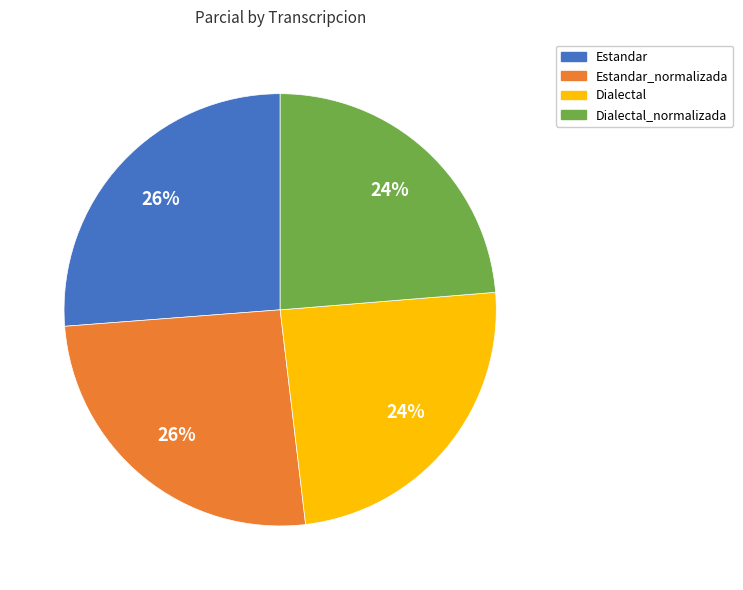

To the nearest percent, what is the difference between the Estandar_normalizada and Dialectal_normalizada slice percentages?

2%